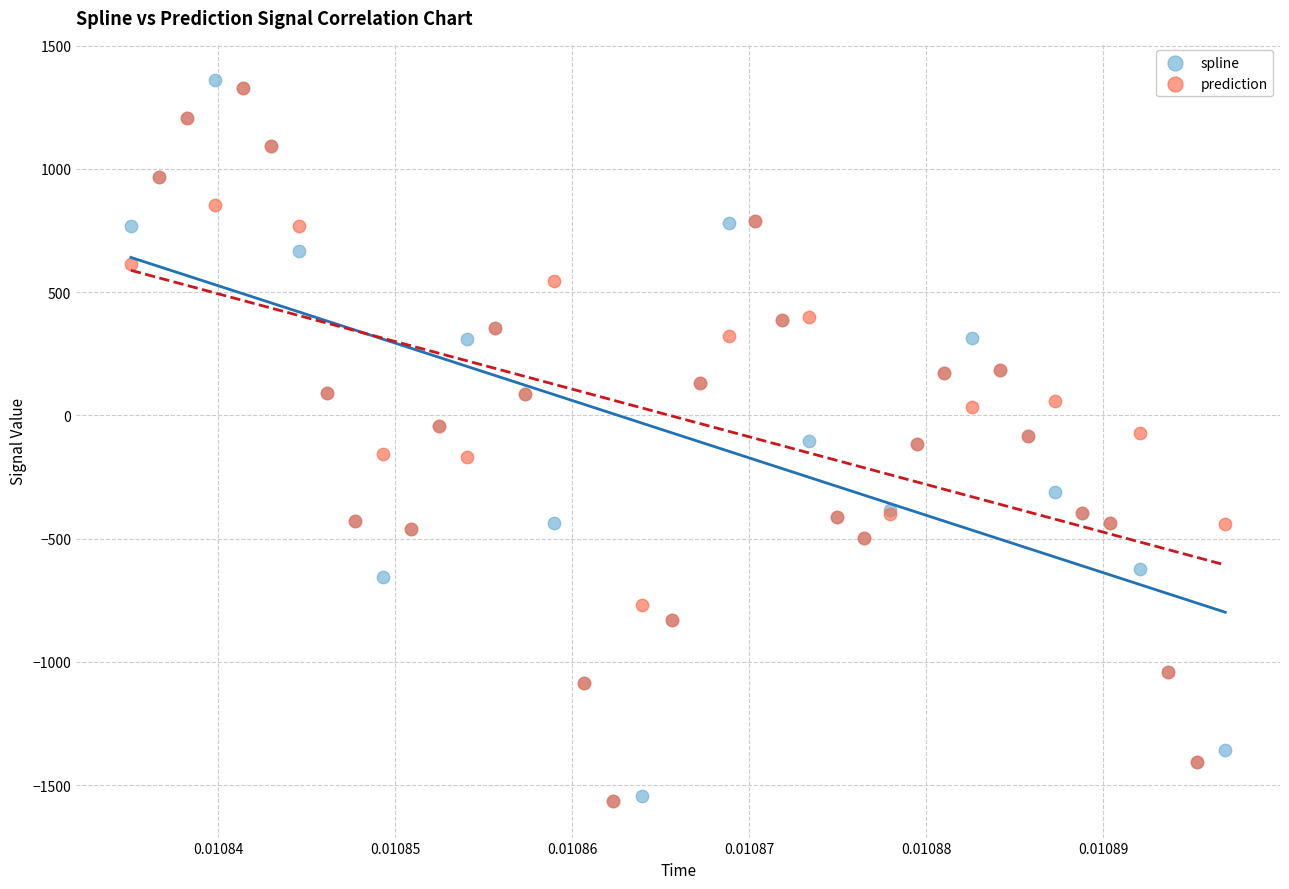

Which series has the largest Y range (max minus min)?

spline